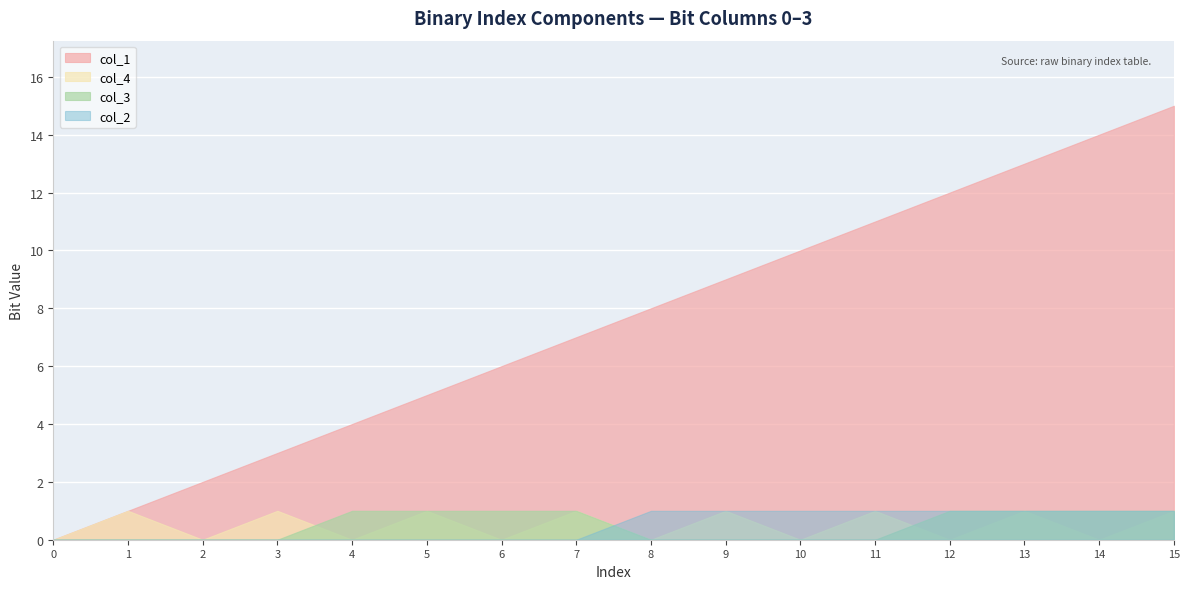

In col_4, how many points are higher than both neighbors (excluding endpoints)?

7